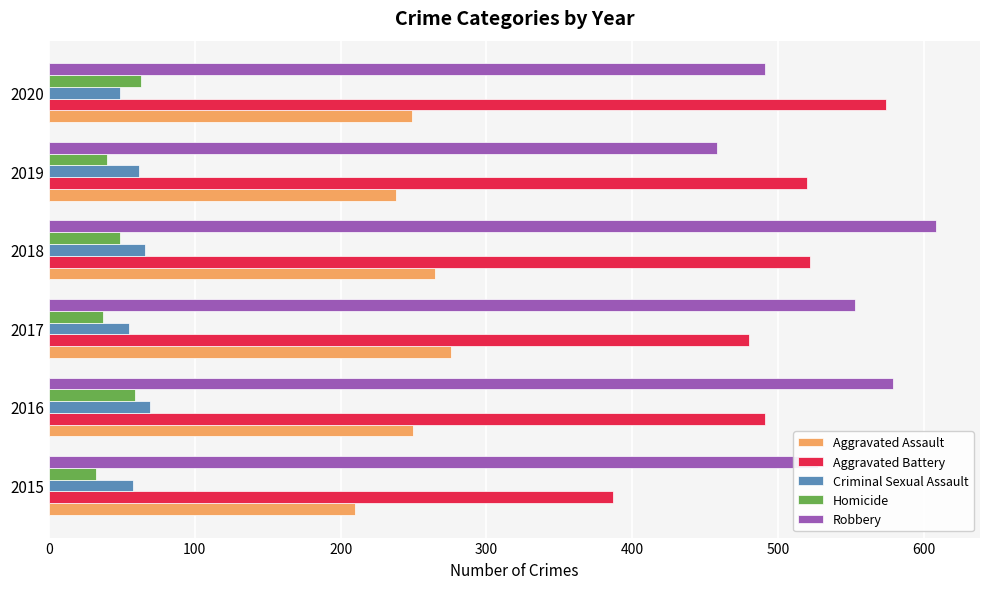

Which series has the largest total across all categories?

Robbery